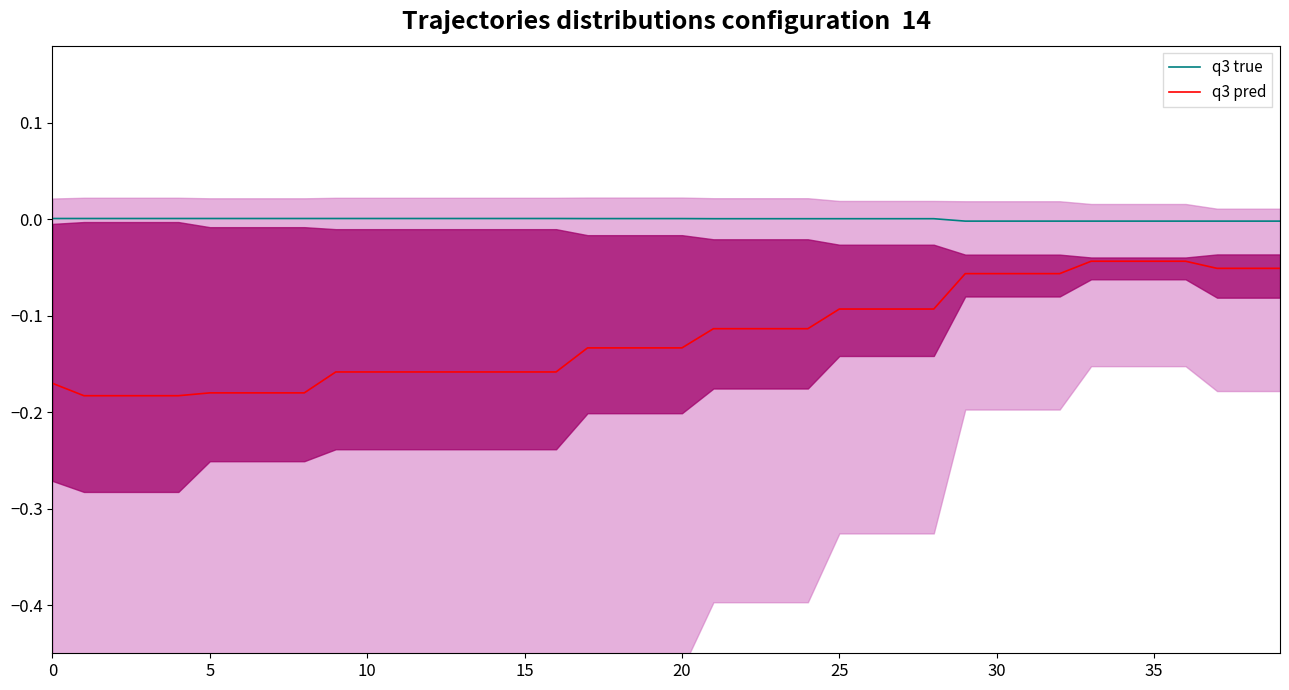

True or false: q3 true has more than 1 interior local peaks.

False